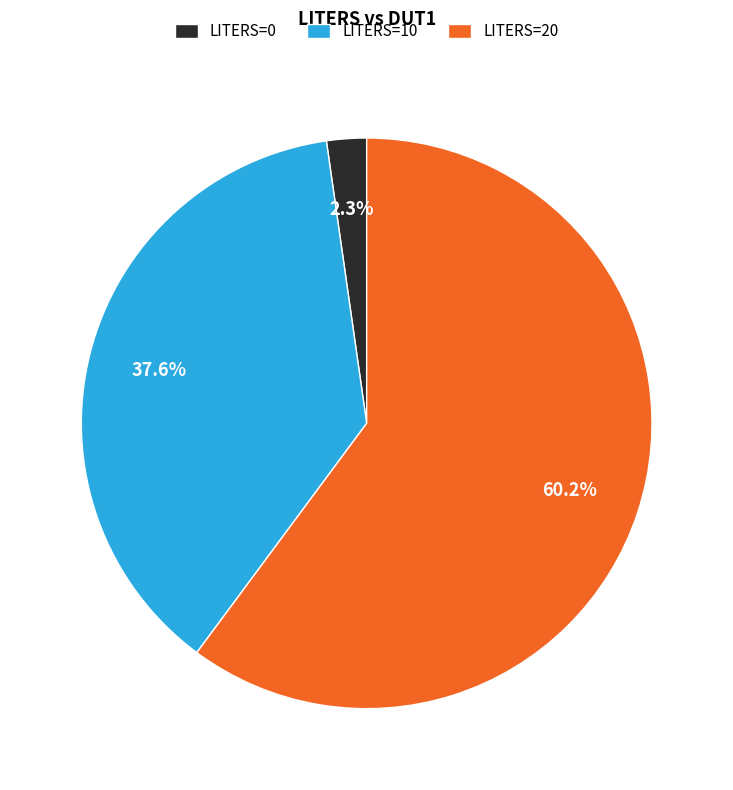

Rank the categories by value from lowest to highest.

LITERS=0, LITERS=10, LITERS=20